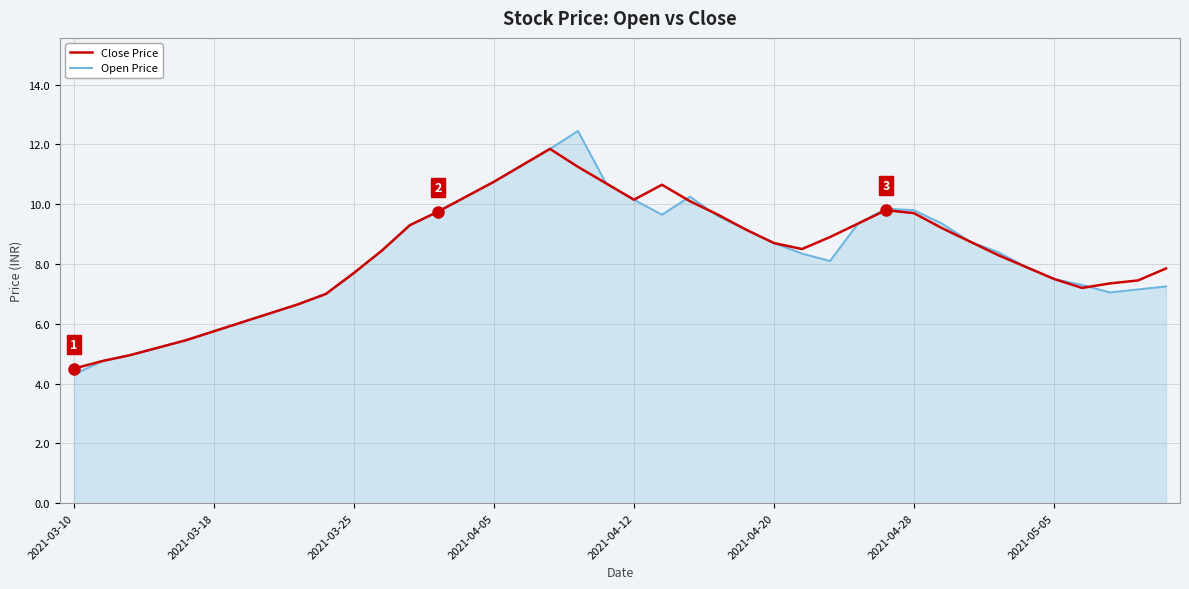

What is the sum of all Open Price values?

332.6